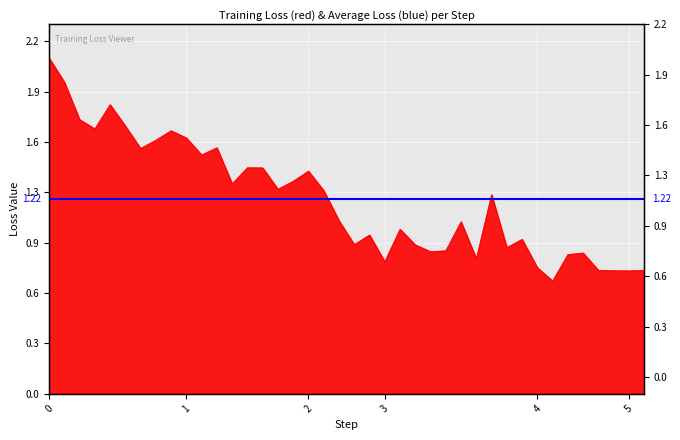

Reading left to right, what are all the values shown in this chart?

2.1	1.9	1.7	1.7	1.8	1.7	1.5	1.6	1.6	1.6	1.5	1.5	1.3	1.4	1.4	1.3	1.3	1.4	1.3	1.1	0.9	1.0	0.8	1.0	0.9	0.9	0.9	1.1	0.8	1.2	0.9	1.0	0.8	0.7	0.9	0.9	0.8	0.8	0.8	0.8